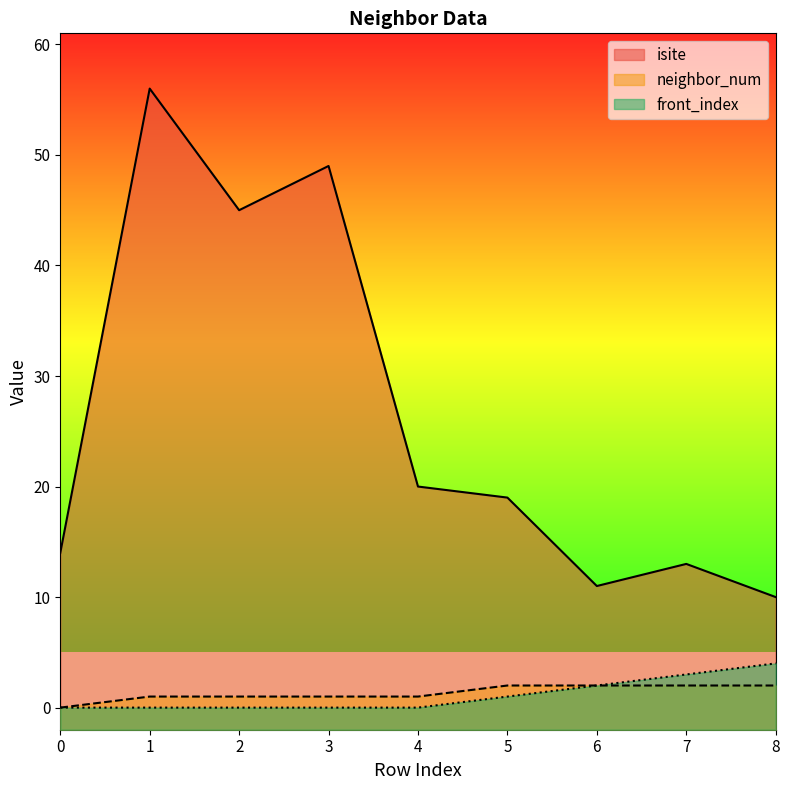

What is the difference between the second highest and minimum values in the neighbor_num series?

2